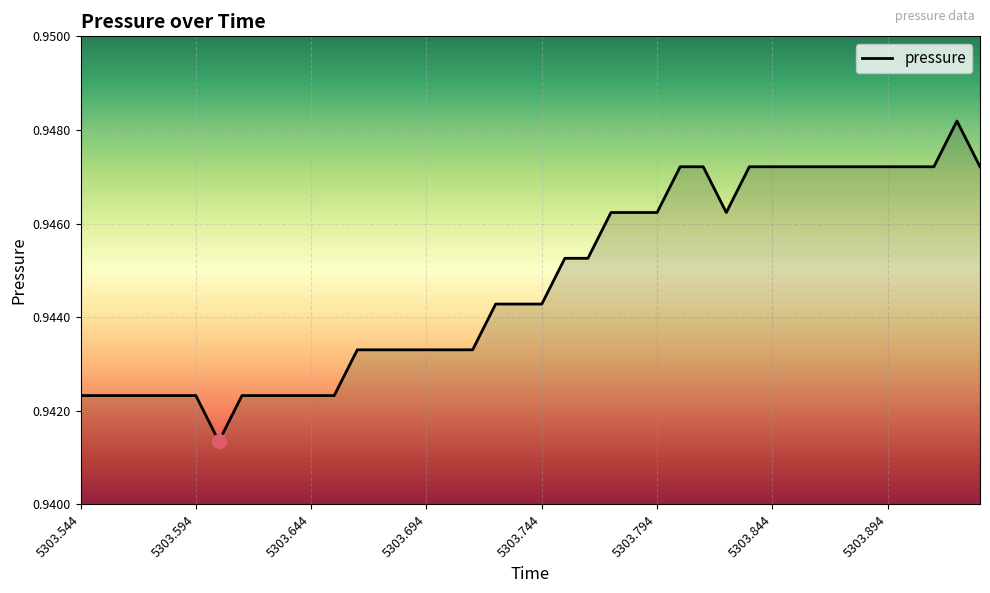

Is this an area chart (filled region under the line)?

Yes